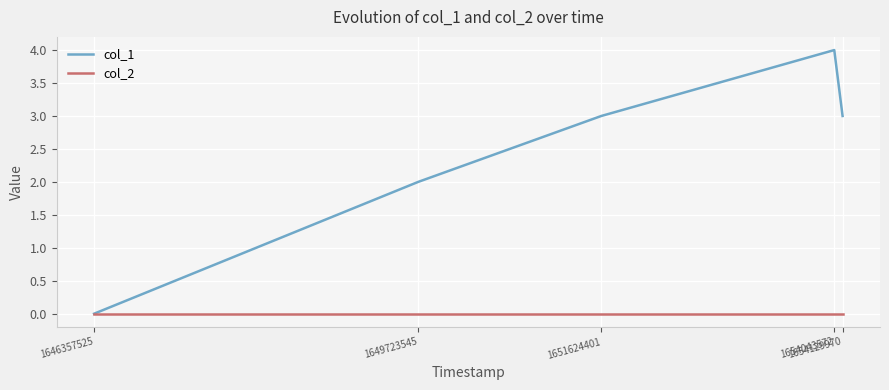

What are all the series names shown in the legend?

col_1, col_2